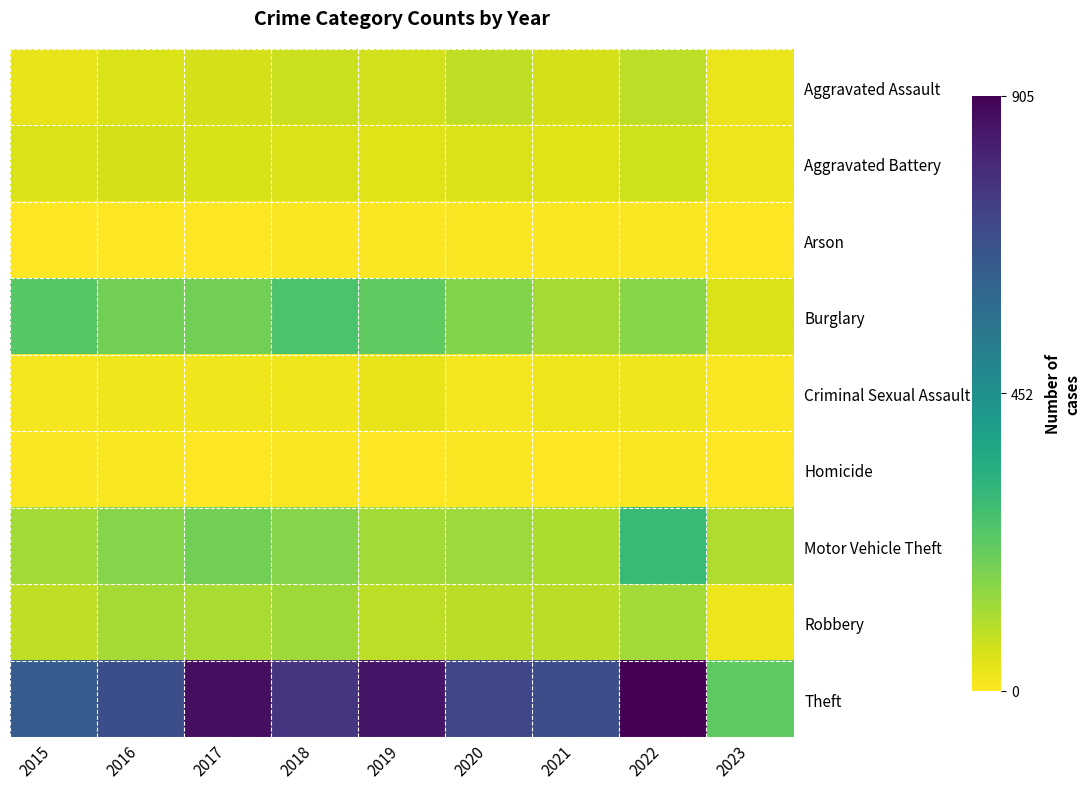

Which category has the highest value across all series?

2022